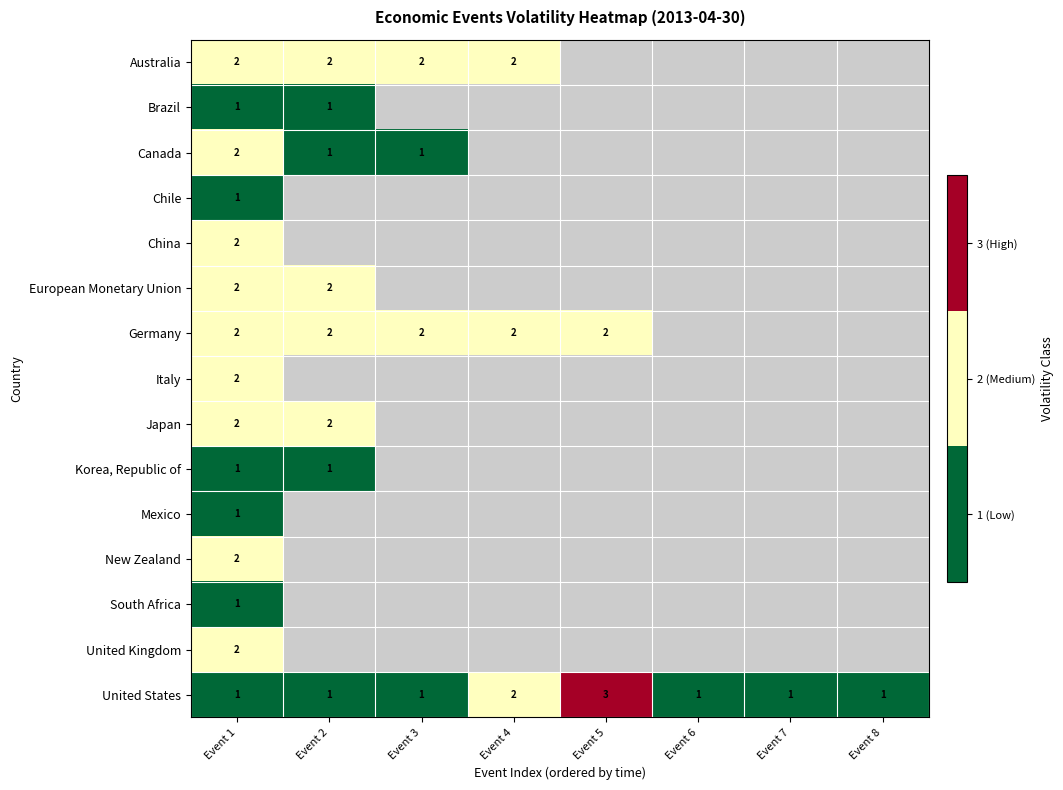

What is the sum of the Canada values at Event 1 and Event 2?

3